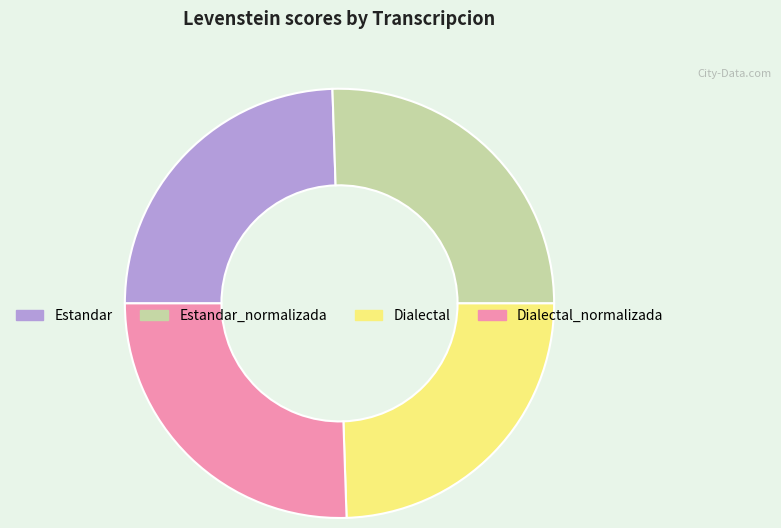

Count the number of slices in the pie.

4